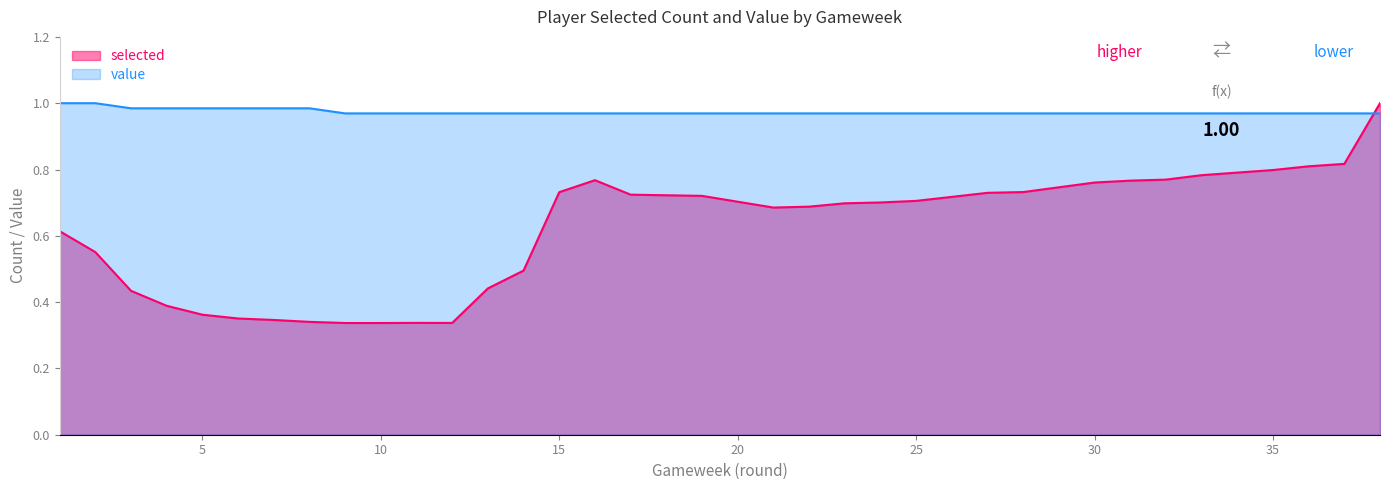

What is the maximum value for selected?

1.0